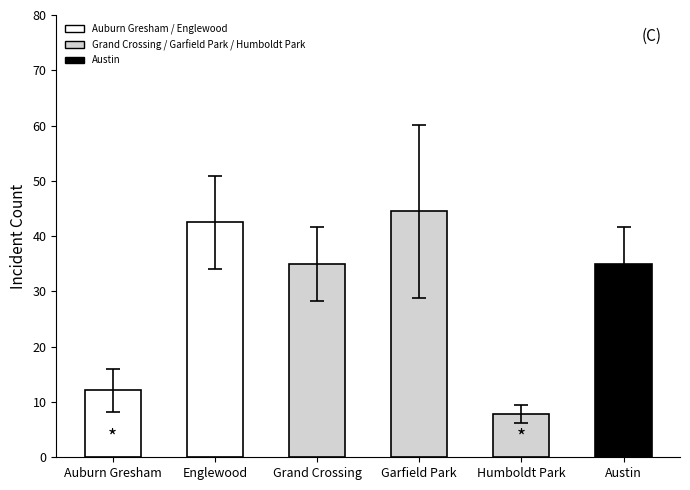

What is the difference between the second highest and minimum values?

34.7